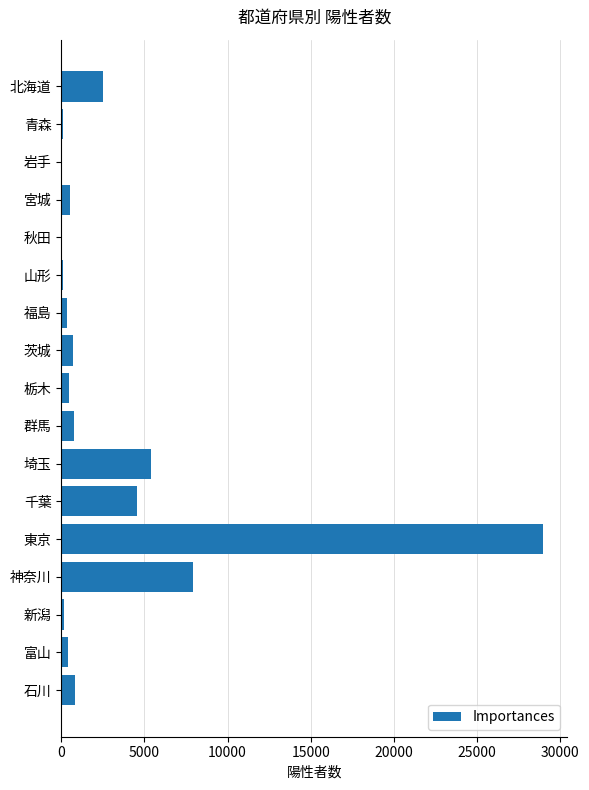

Which has a higher value, 岩手 or 茨城?

茨城